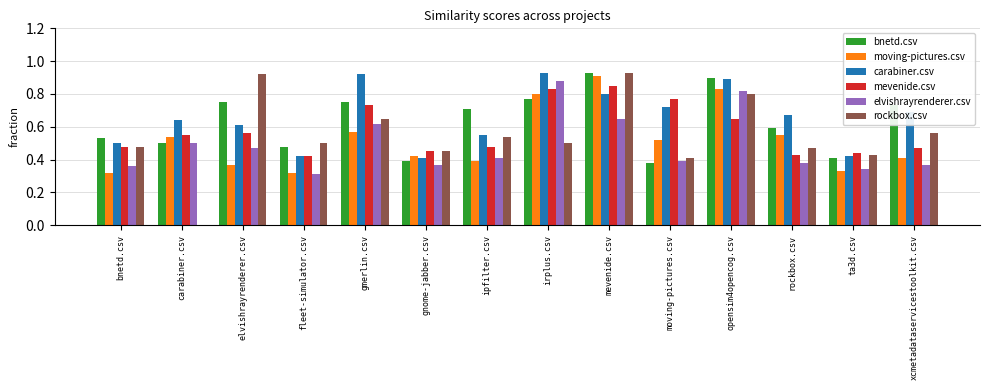

What is the sum of all bnetd.csv values?

8.8